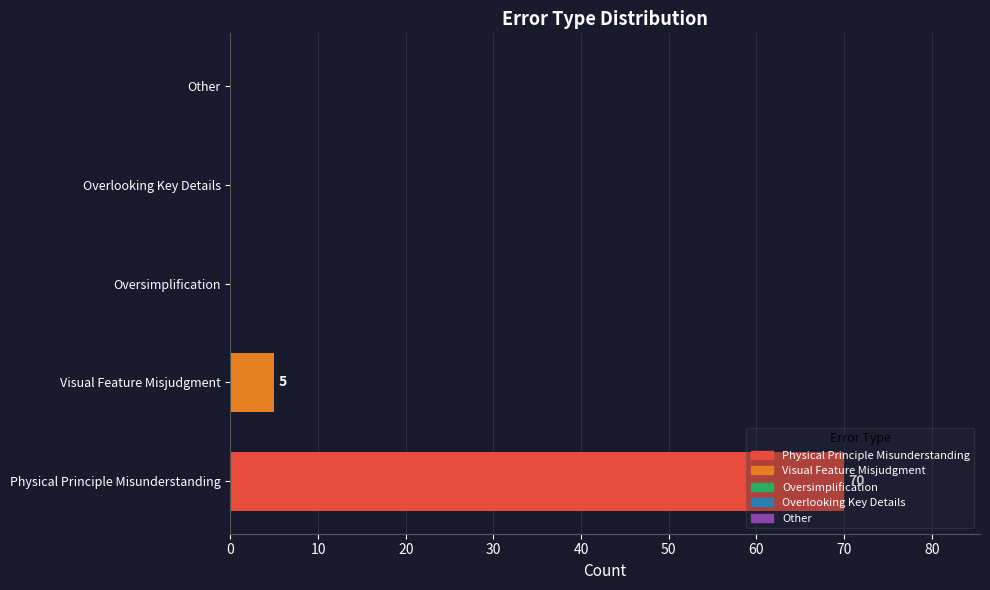

The value at Oversimplification is 0. True or false?

True